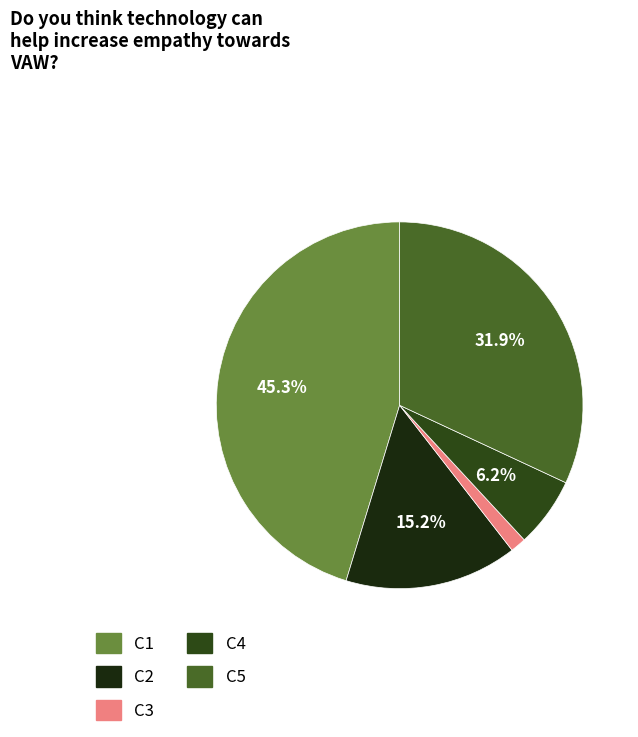

To the nearest percent, what portion does C4 represent?

6%